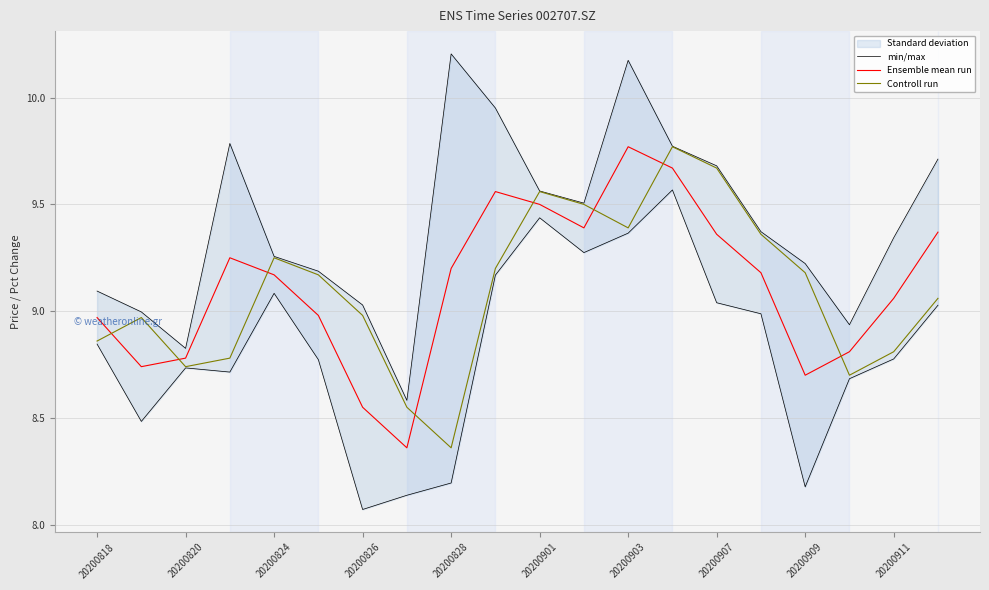

At which category does Controll run reach its first local valley?

20200820